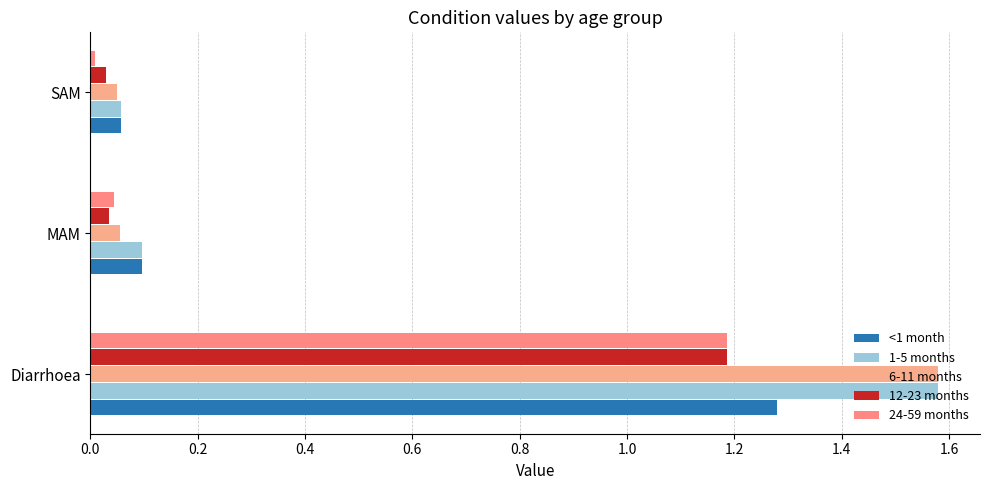

What is the average value of the 6-11 months series?

0.6